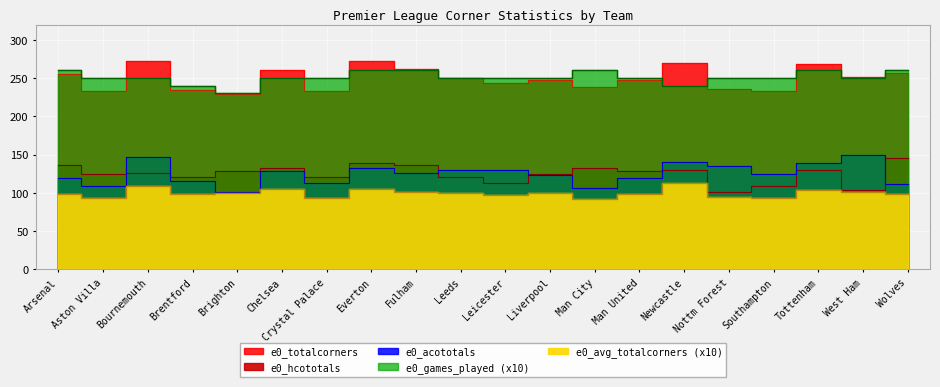

What are all the series names shown in the legend?

e0_hcototals, e0_acototals, e0_totalcorners, e0_games_played, e0_avg_totalcorners